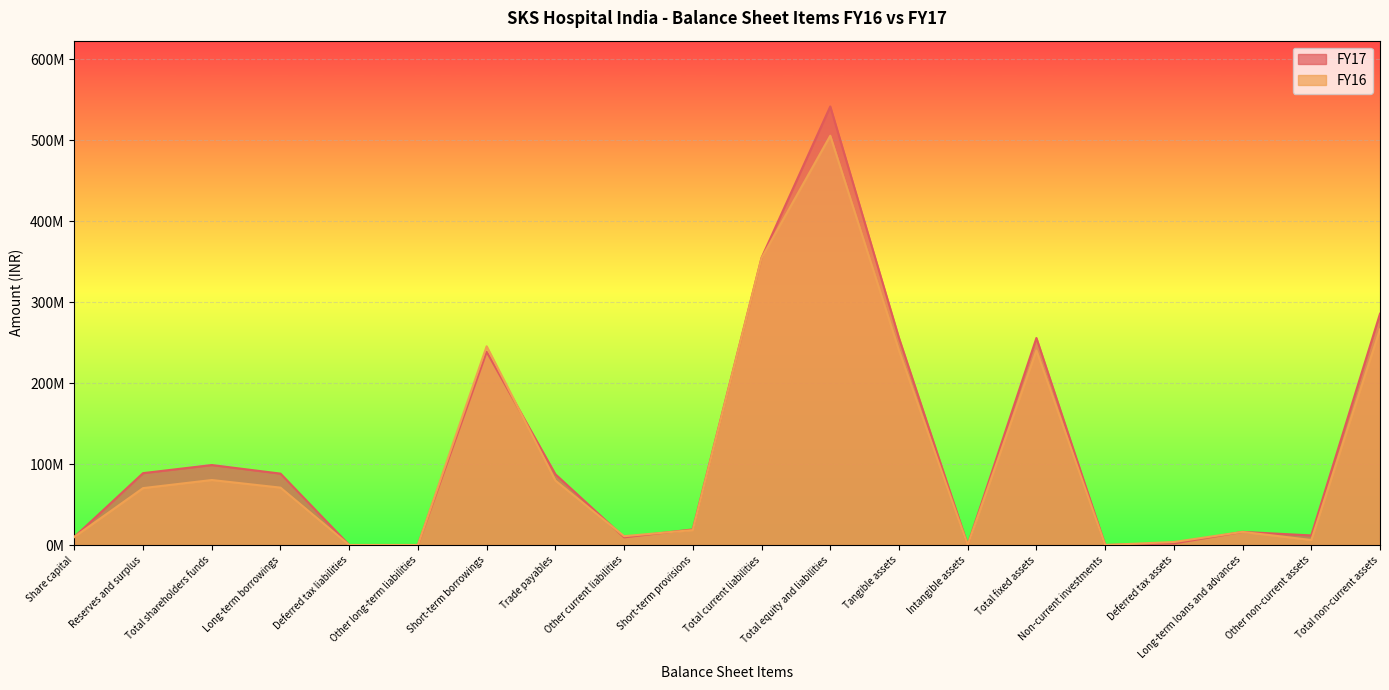

Which series has the widest spread of values?

FY17